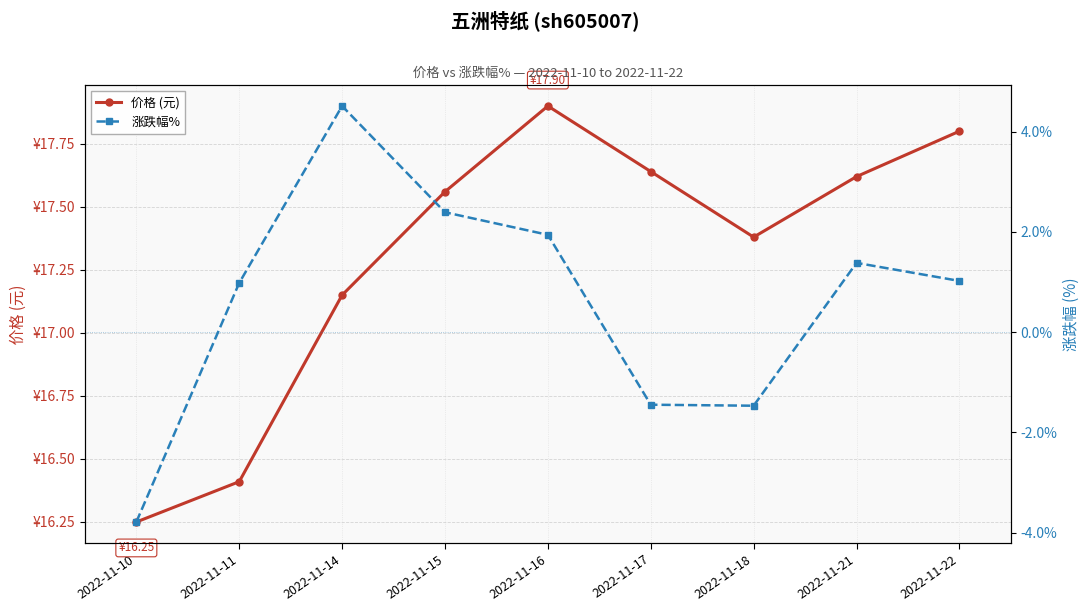

Reading right to left, extract all data points from this chart.

价格 (元): 2022-11-22=17.8	2022-11-21=17.6	2022-11-18=17.4	2022-11-17=17.6	2022-11-16=17.9	2022-11-15=17.6	2022-11-14=17.1	2022-11-11=16.4	2022-11-10=16.2
涨跌幅%: 2022-11-22=1.0	2022-11-21=1.4	2022-11-18=-1.5	2022-11-17=-1.4	2022-11-16=1.9	2022-11-15=2.4	2022-11-14=4.5	2022-11-11=1.0	2022-11-10=-3.8